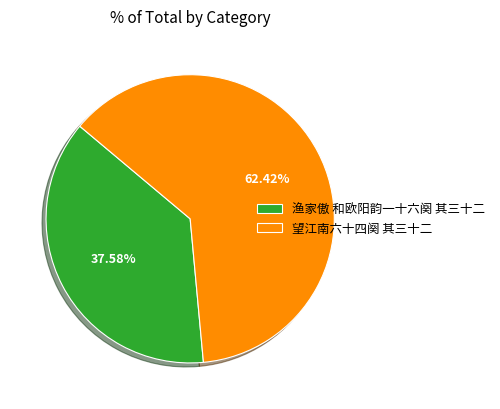

To the nearest percent, what is the difference between the 渔家傲 和欧阳韵一十六阕 其三十二 and 望江南六十四阕 其三十二 slice percentages?

25%